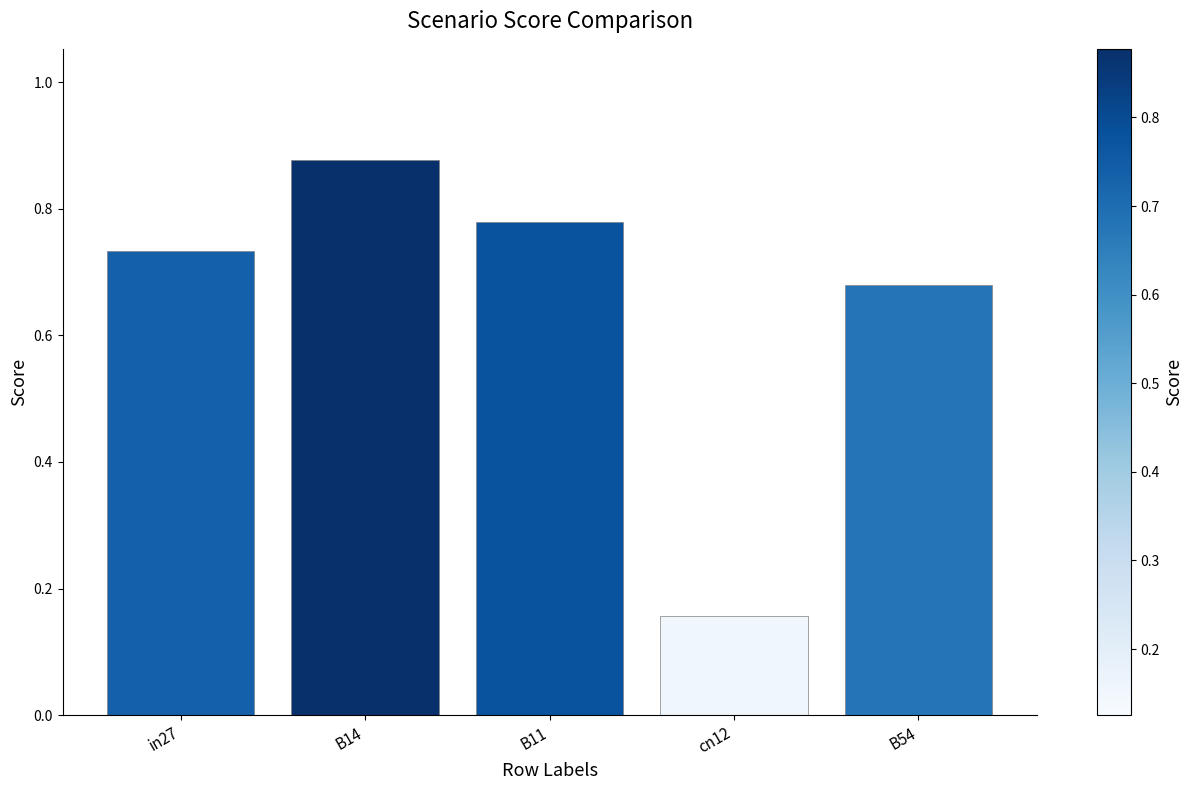

What is the label of the 4th bar from the left?

cn12